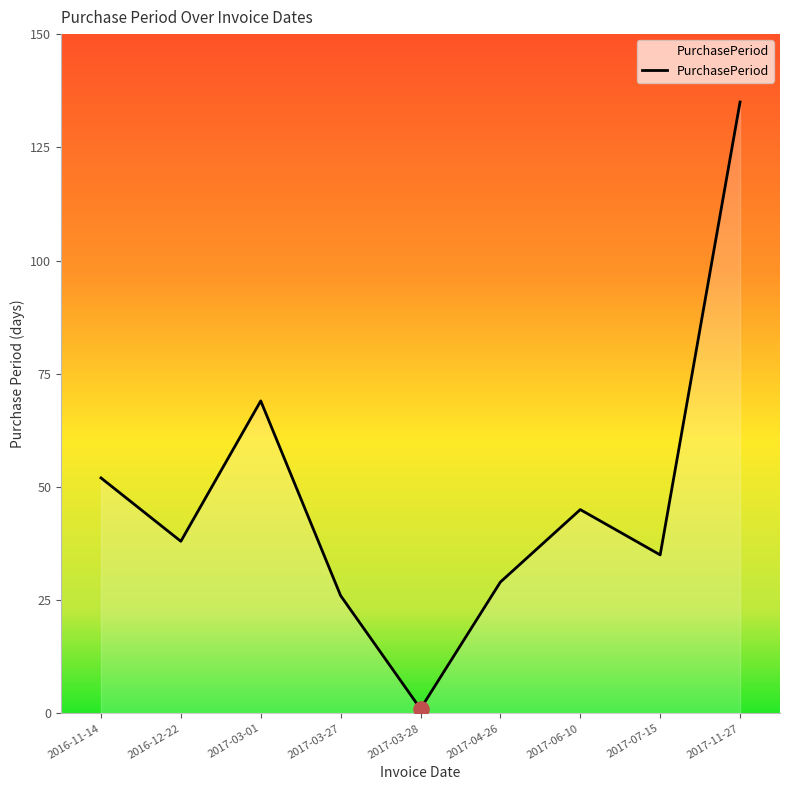

Between 2017-06-10 and 2017-03-27, which is larger?

2017-06-10